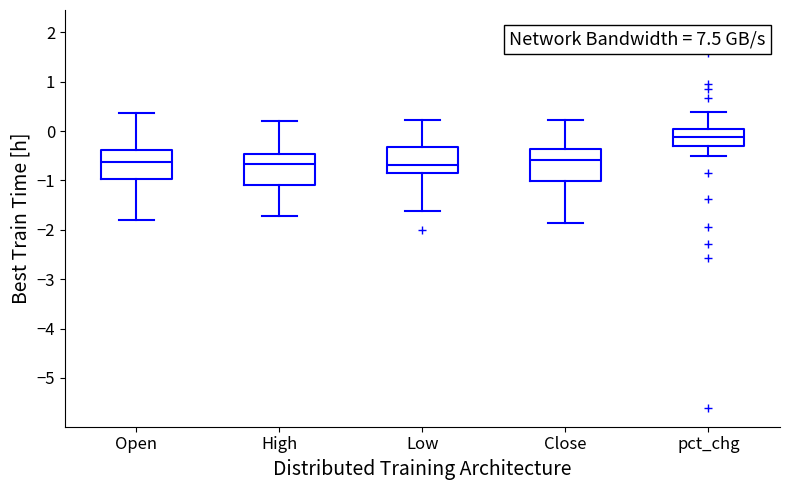

Reading left to right, transcribe this box plot: for each box, give where its median line is, the range the box spans, and where its two whiskers end, as read against the y-axis. The values are not printed on the chart, so give them approximately, as read against the axis.

Open: median -0.6, box -1.0 to -0.4, whiskers -1.8 to 0.4
High: median -0.7, box -1.1 to -0.5, whiskers -1.7 to 0.2
Low: median -0.7, box -0.9 to -0.3, whiskers -1.6 to 0.2
Close: median -0.6, box -1.0 to -0.4, whiskers -1.9 to 0.2
pct_chg: median -0.1, box -0.3 to 0.0, whiskers -0.5 to 0.4